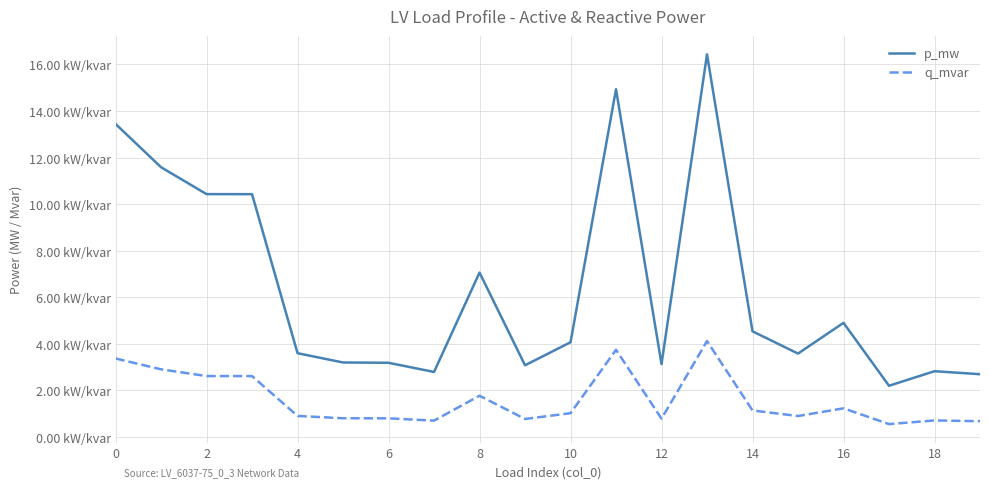

Does the chart have visible grid lines?

Yes